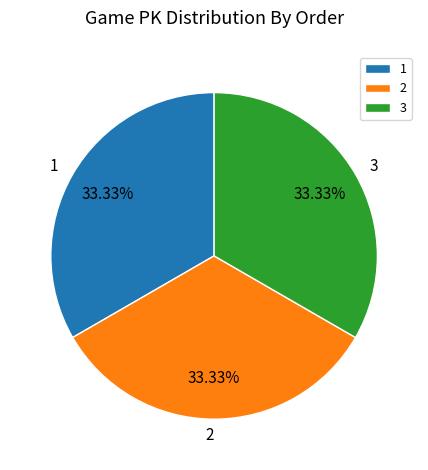

What percentage is NOT represented by 2?

66.7%